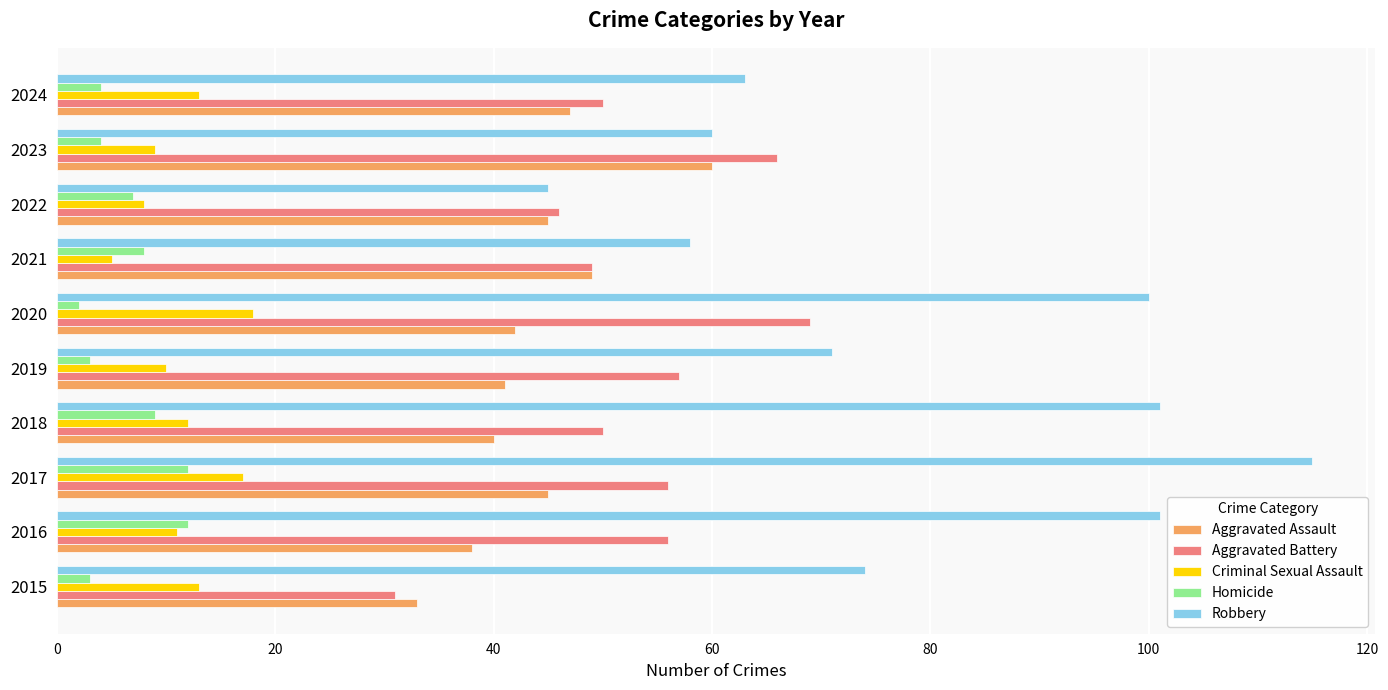

What is the greatest value displayed?

115